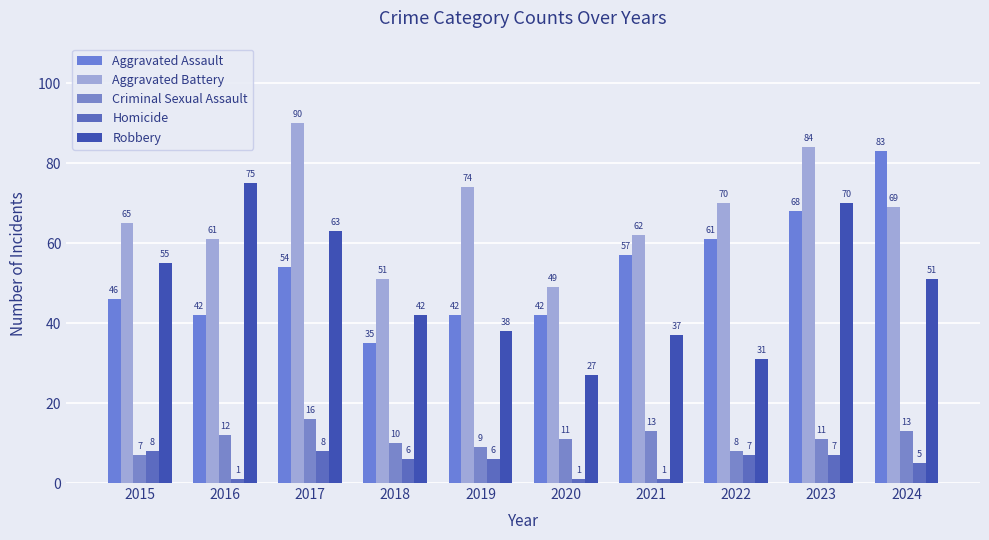

What are all the series names shown in the legend?

Aggravated Assault, Aggravated Battery, Criminal Sexual Assault, Homicide, Robbery